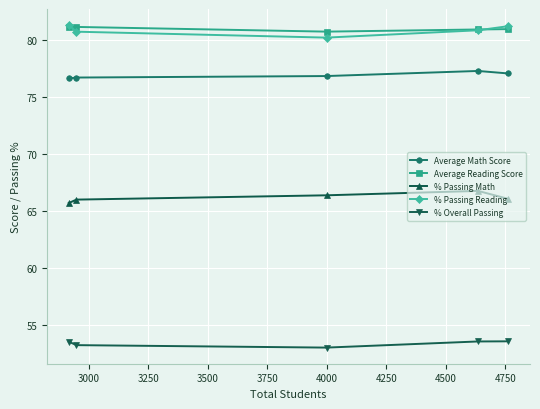

True or false: % Passing Reading and % Passing Math intersect in this chart.

False